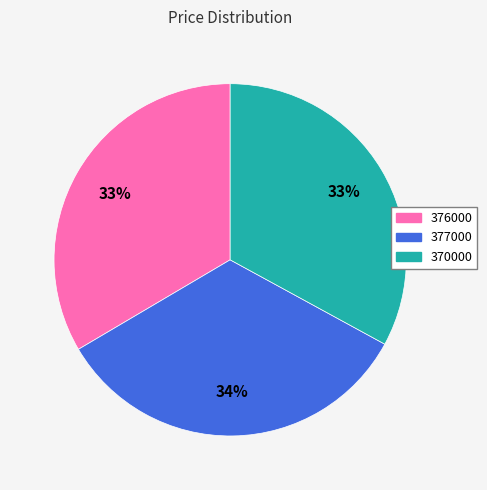

Count the number of slices in the pie.

3